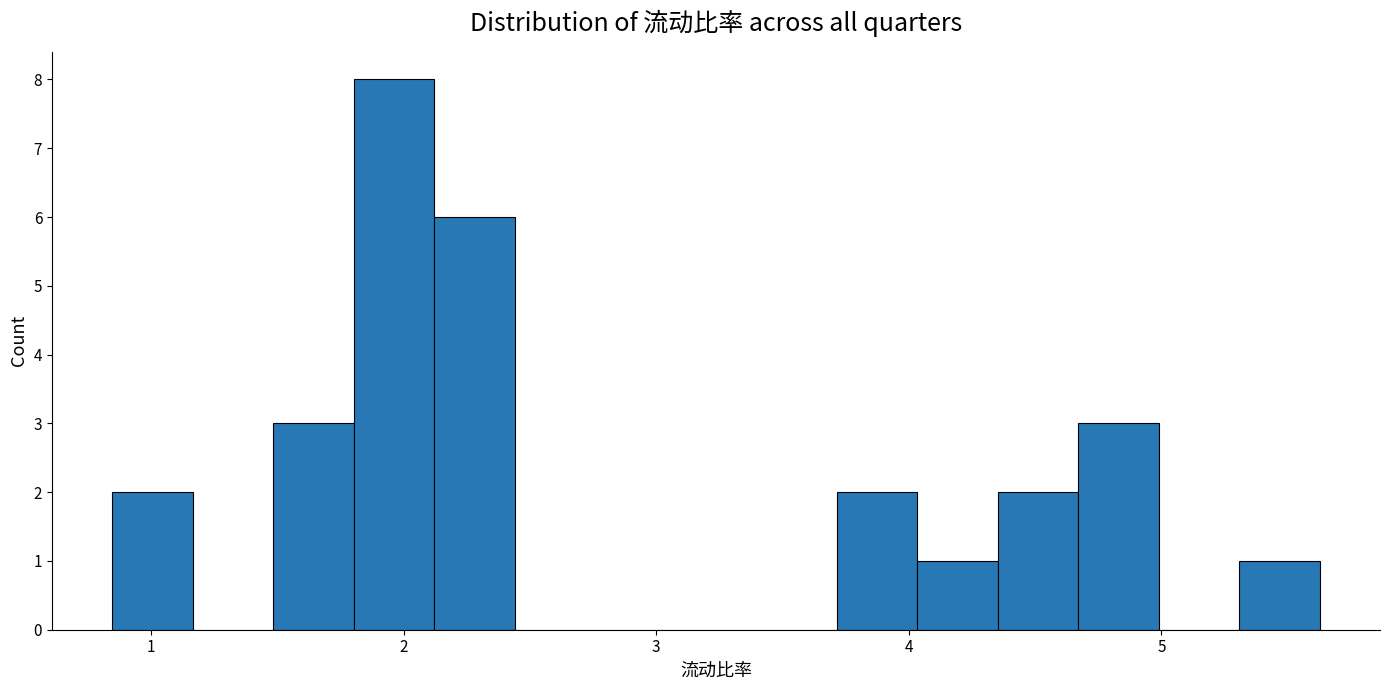

Around what value on the x-axis is the tallest bar? Give the approximate position of its centre, as read against the axis.

2.0